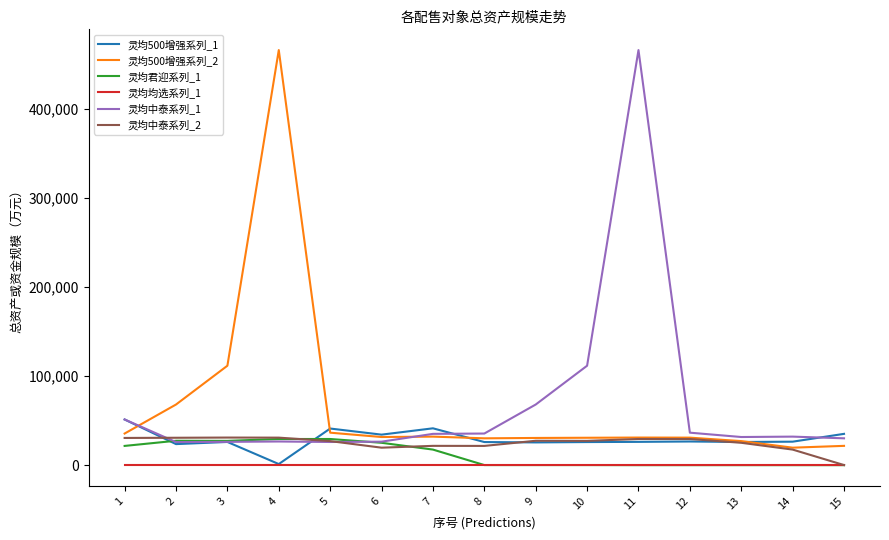

How many lines are shown in the chart?

6